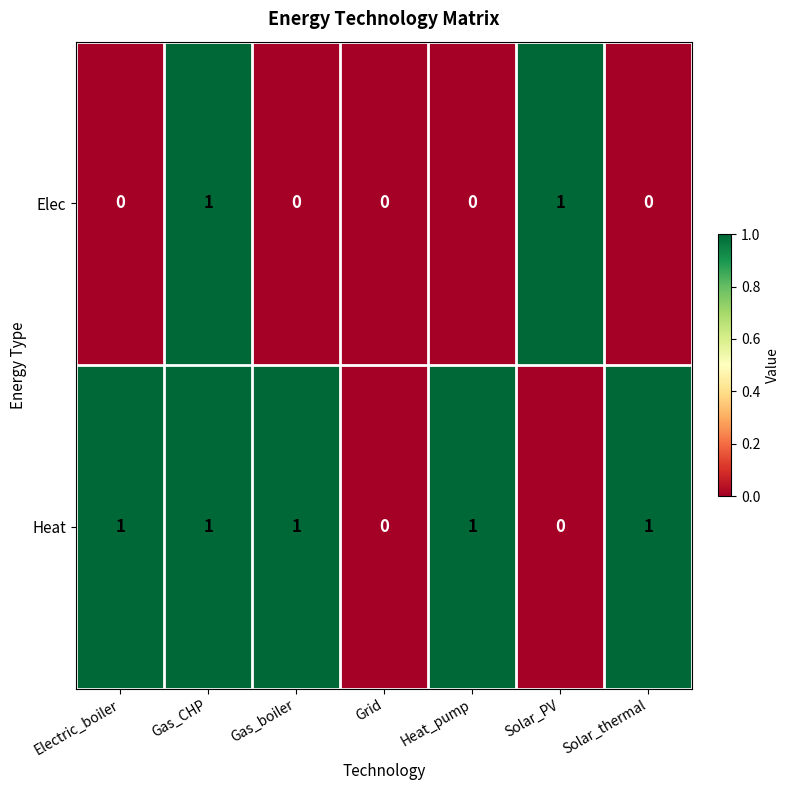

At which category is the sum across all series the highest?

Gas_CHP